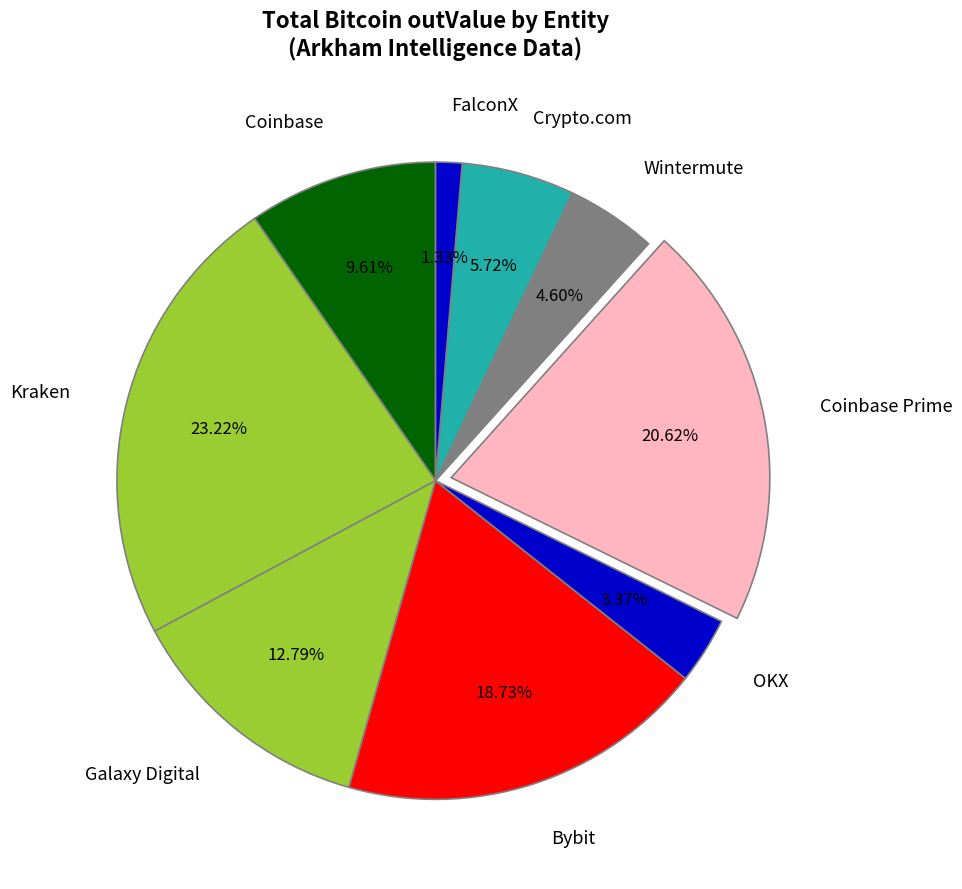

Is it true that Coinbase Prime is 8% of the pie?

False